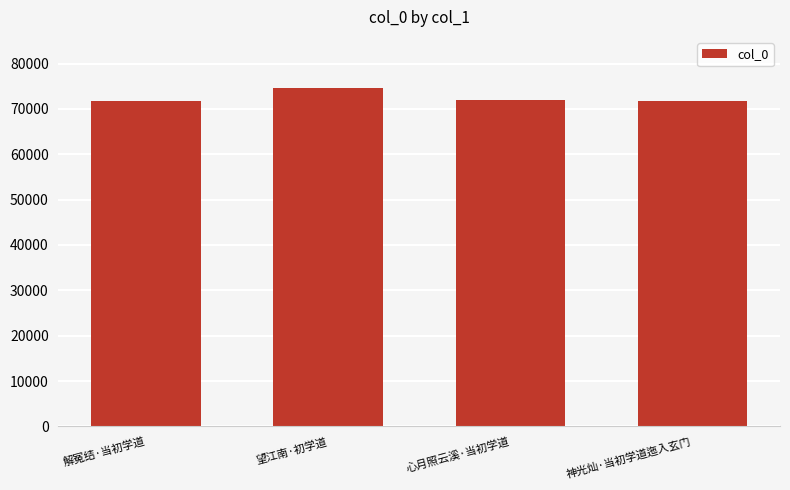

What is the sum of the values at 神光灿·当初学道迤入玄门 and 望江南·初学道?

146352